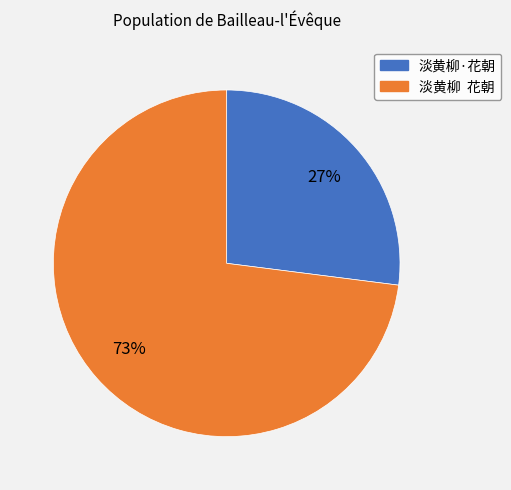

Does 淡黄柳·花朝 represent more than half of the total?

No